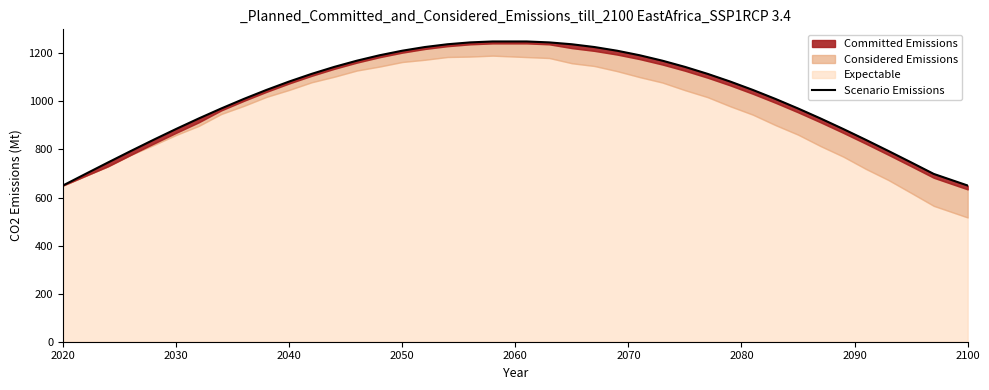

How many data points does each series have?

40